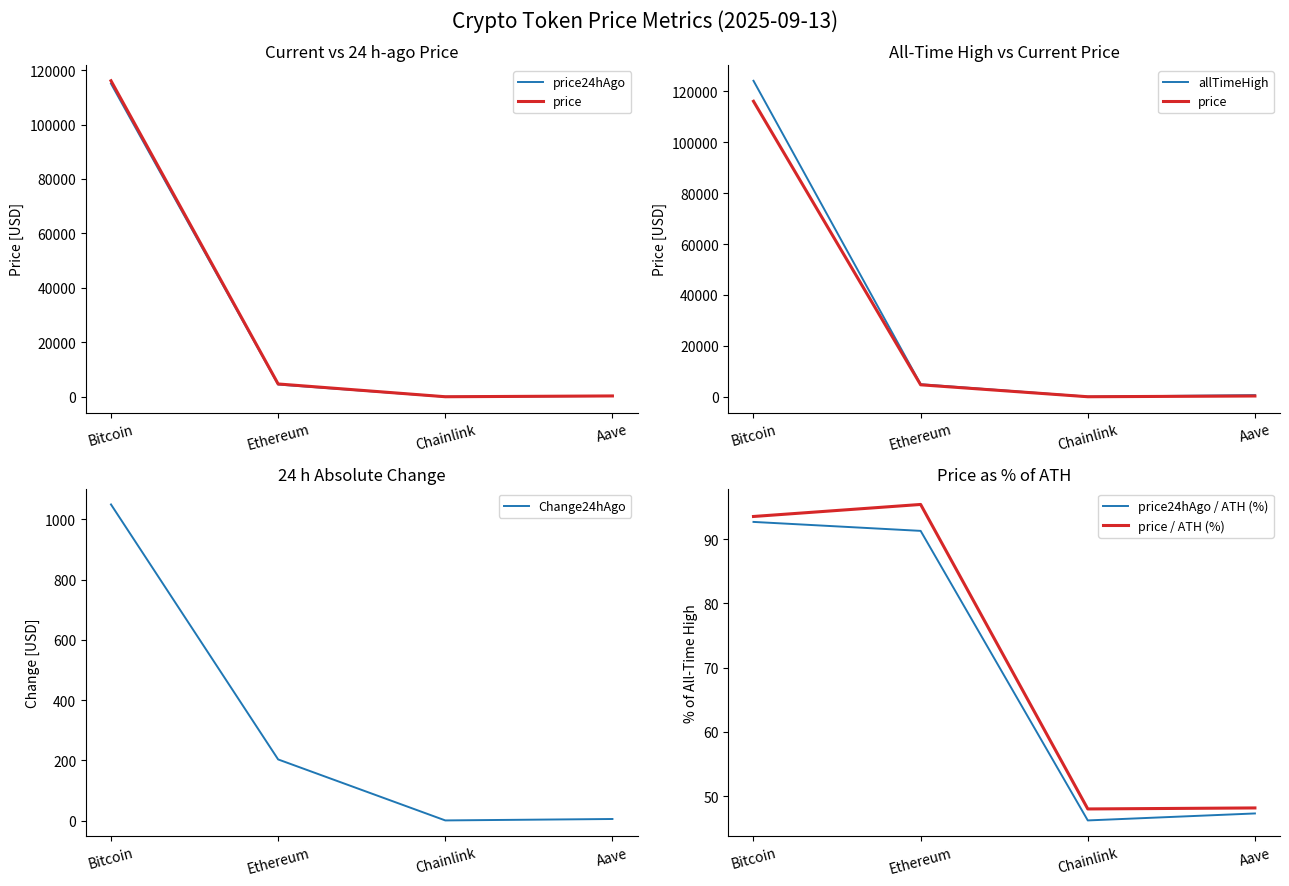

What is the sum of all price values?

121137.9